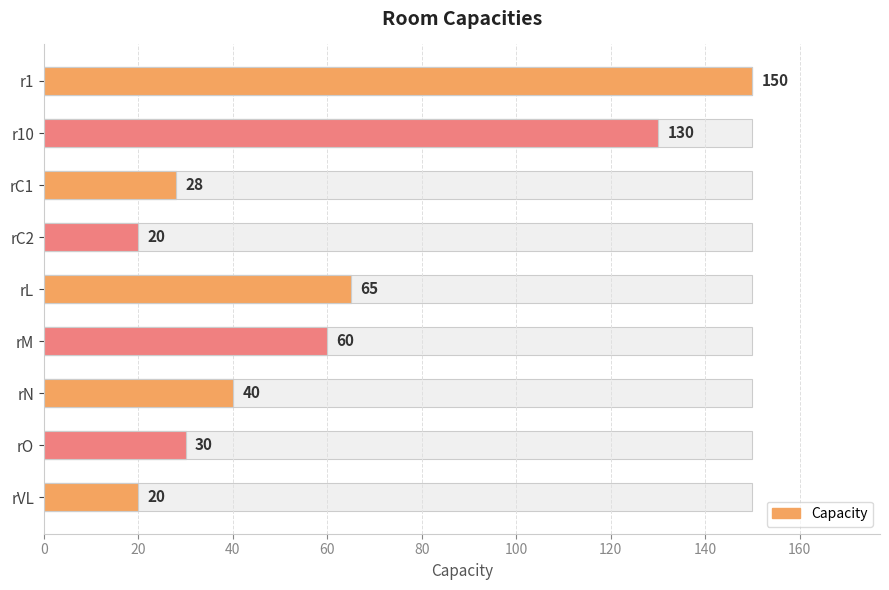

Count the number of categories in the chart.

9